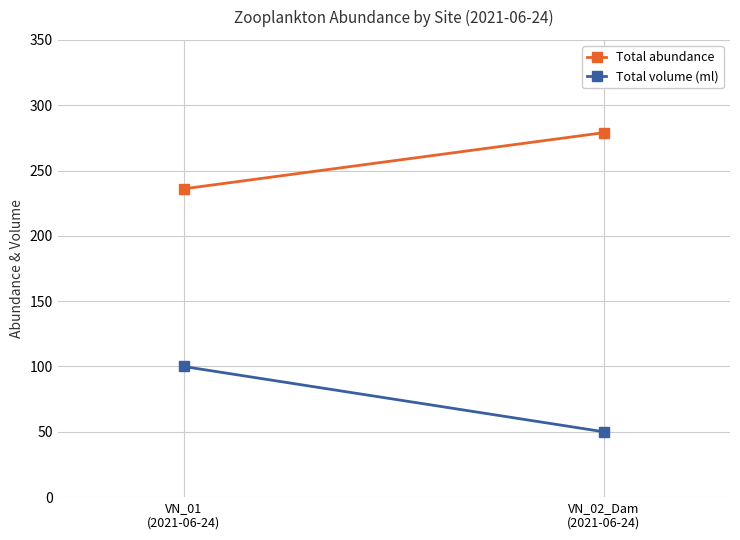

Between VN_01
(2021-06-24) and VN_02_Dam
(2021-06-24), which series saw the biggest shift?

Total volume (ml)